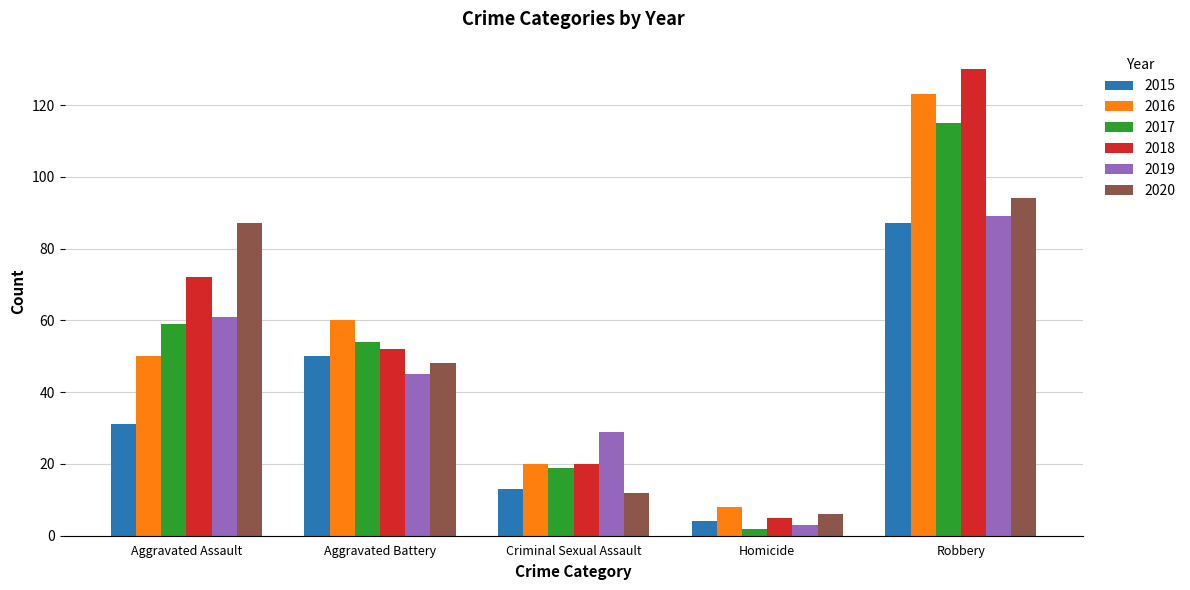

What is the average value of the 2020 series?

49